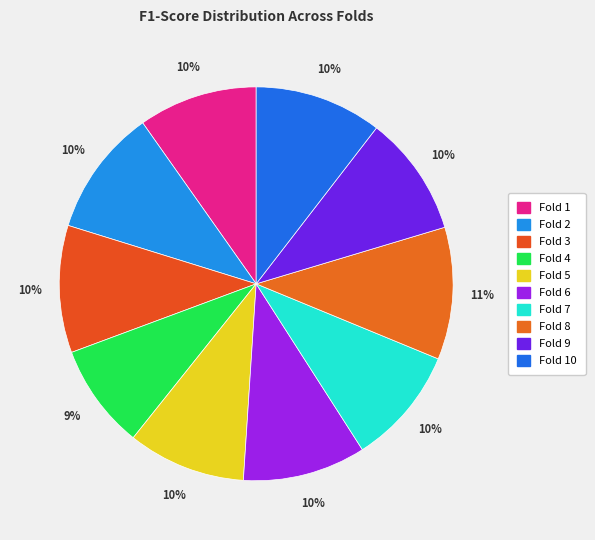

How many slices are in this pie chart?

10